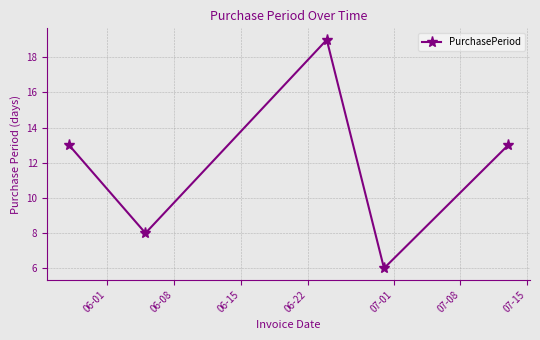

How many lines are shown in the chart?

1